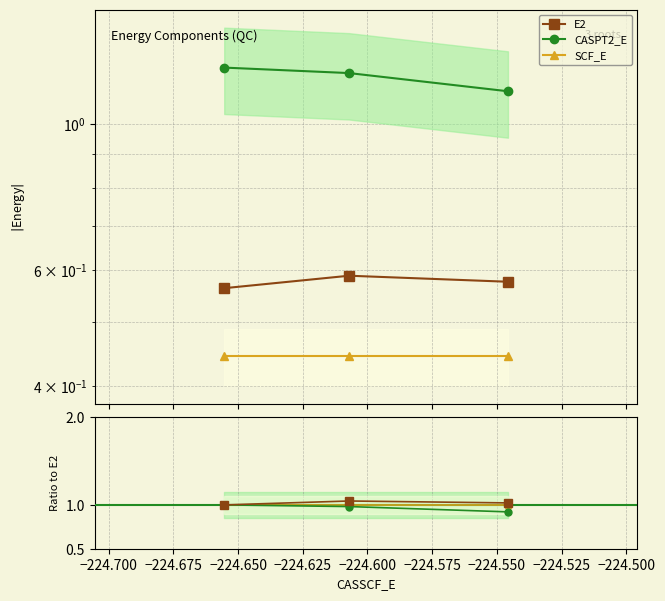

What is the spread (max minus min) of values at root_2?

0.6